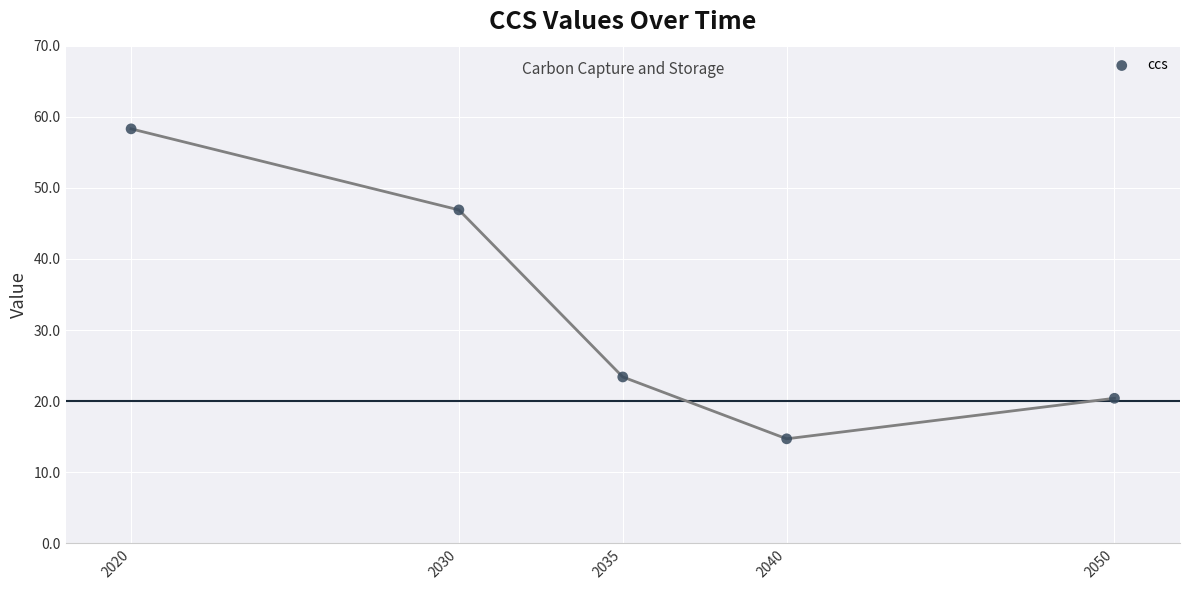

What is the average X value?

2035.0